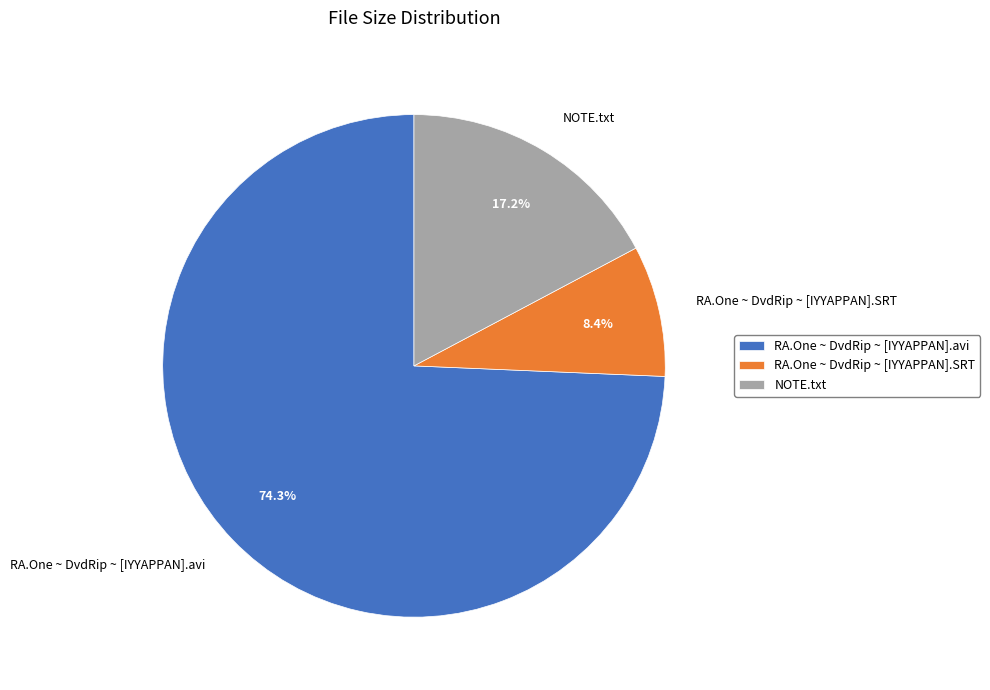

What is the largest slice in the pie chart?

RA.One ~ DvdRip ~ [IYYAPPAN].avi